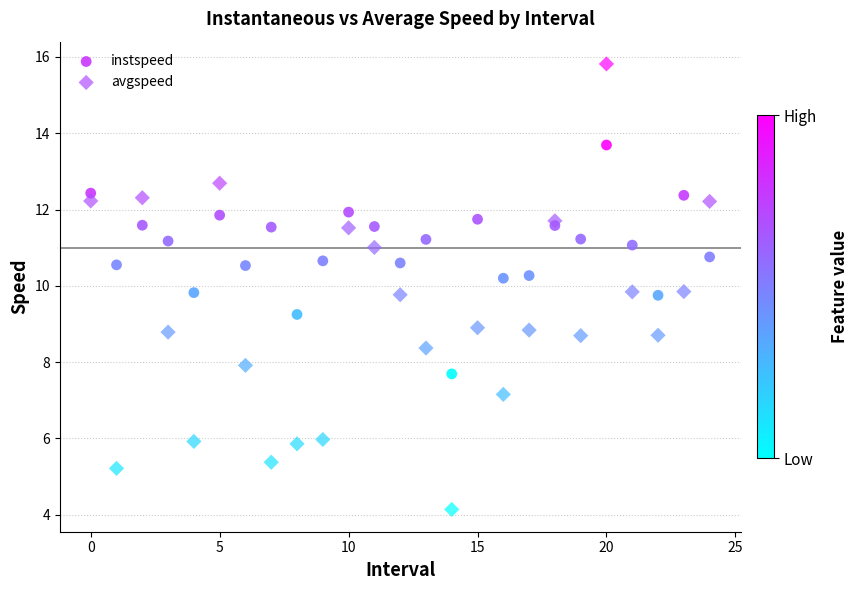

Which series reaches the minimum Y coordinate?

avgspeed